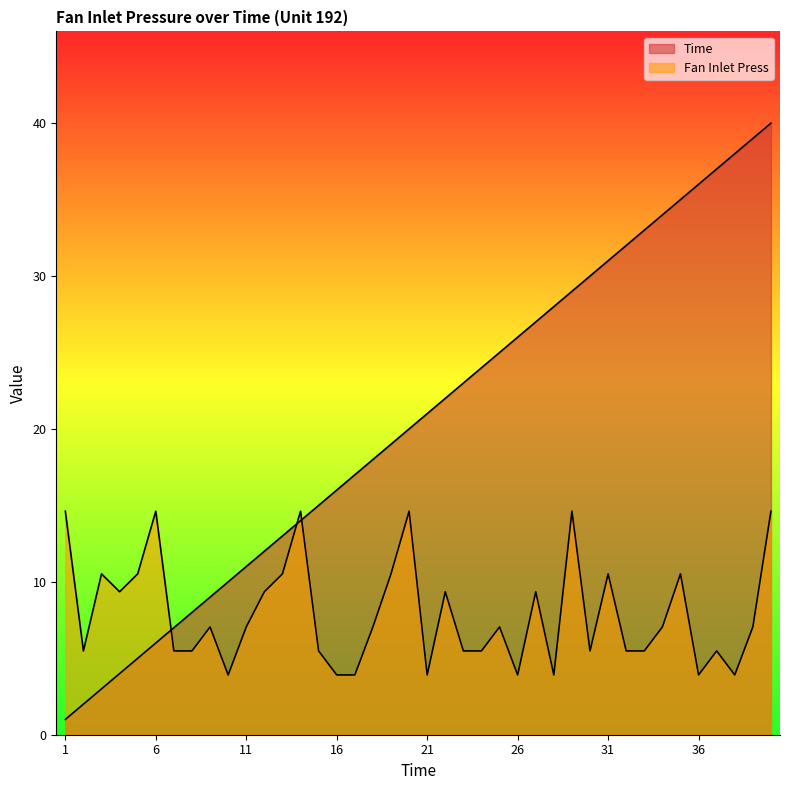

Which category has the lowest value across all series?

1